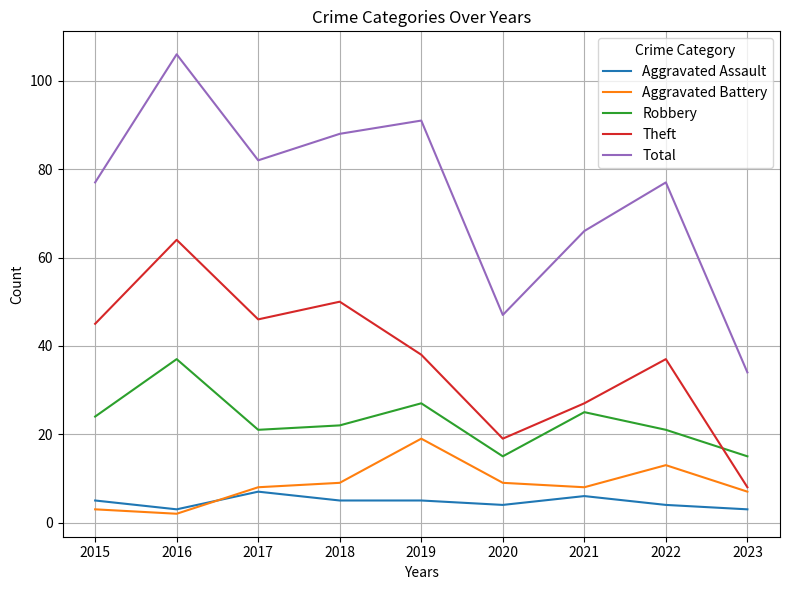

What is the difference between the second highest and second lowest values in the Aggravated Assault series?

3